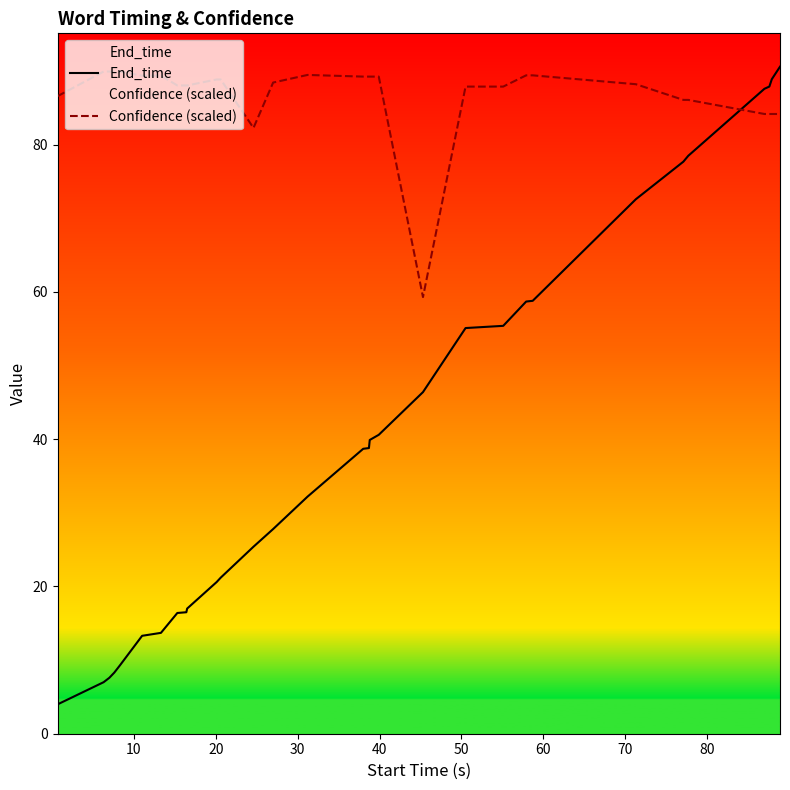

List the series in order of their overall mean, lowest first.

End_time, Confidence (scaled)